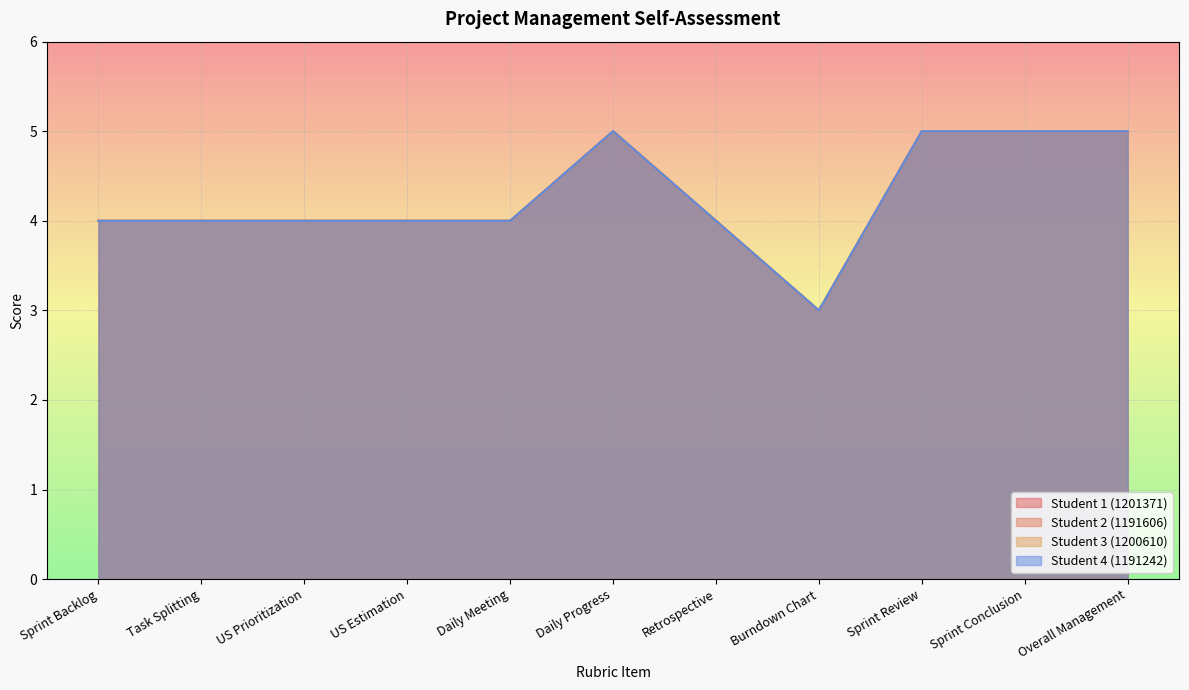

True or false: Student 2 (1191606) has a value of 5 at Sprint Conclusion.

True